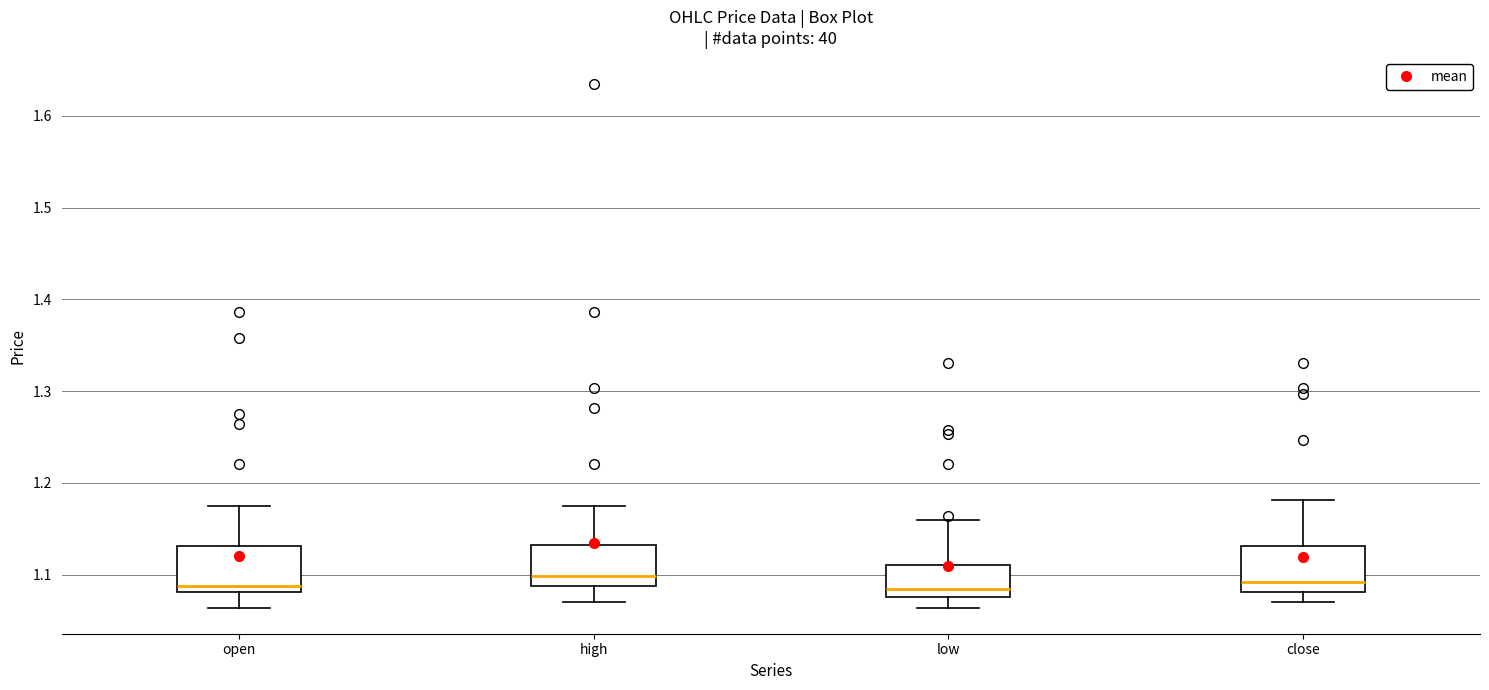

Where is the lower edge of the box for high on the y-axis? The values are not printed on the chart, so give them approximately, as read against the axis.

1.09